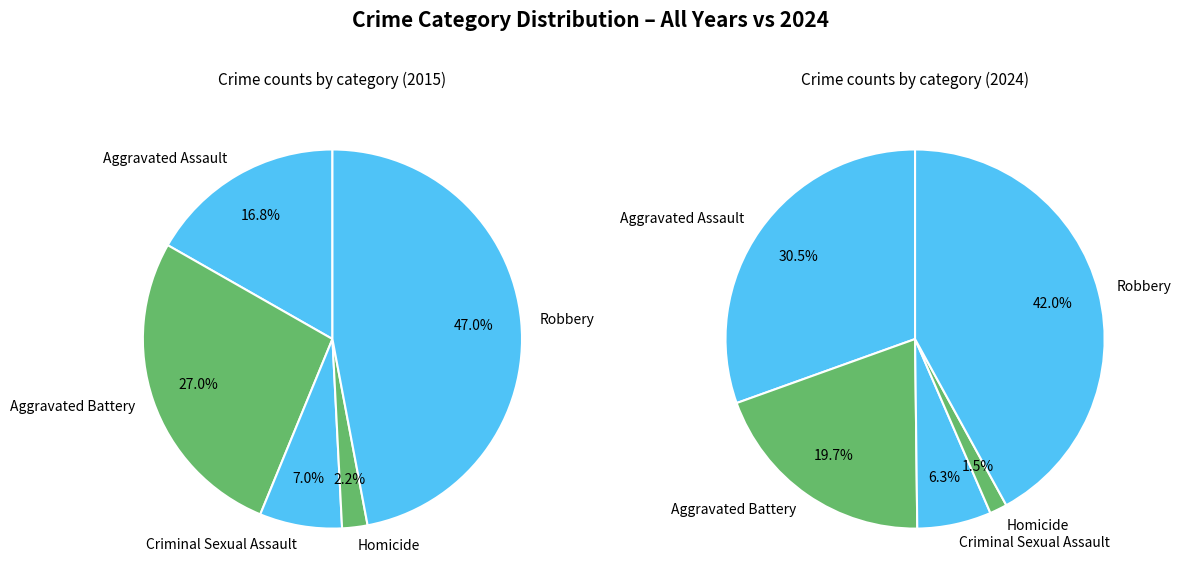

Does Aggravated Assault represent more than half of the total?

No